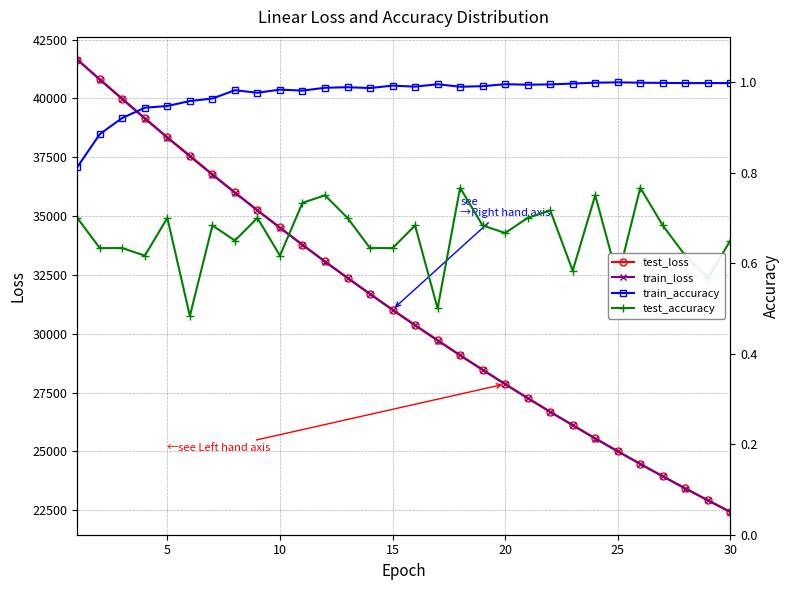

True or false: test_accuracy has more than 2 interior local peaks.

True